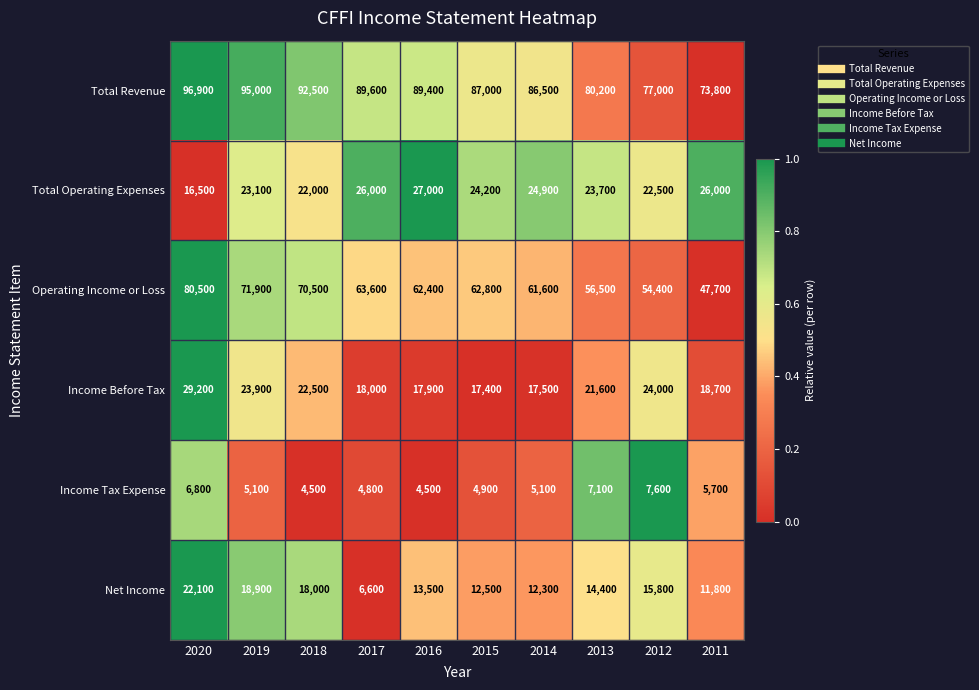

Which category has the highest value across all series?

2020